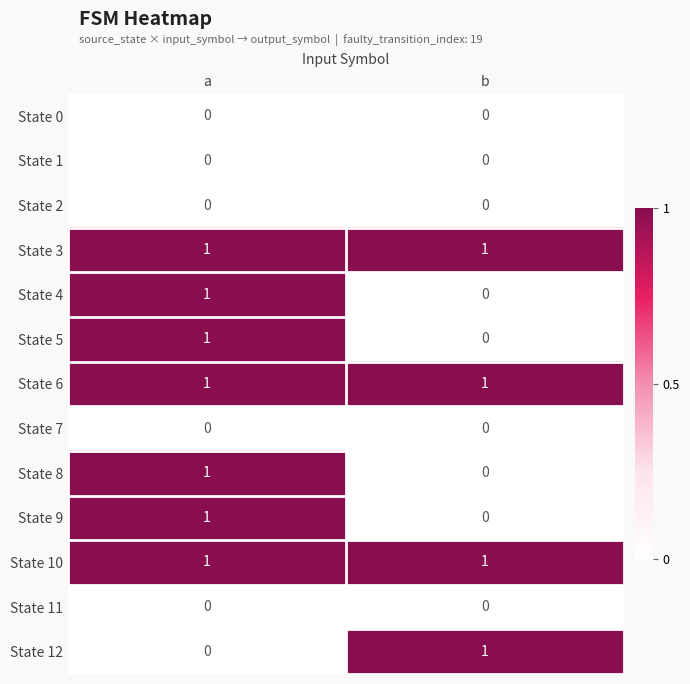

What is the total value across all series at b?

4